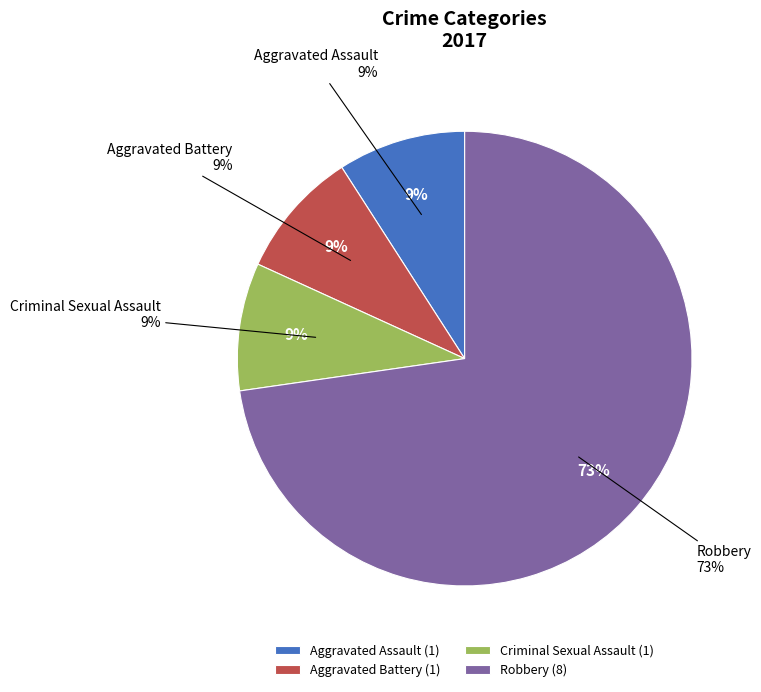

What is the majority slice?

Robbery